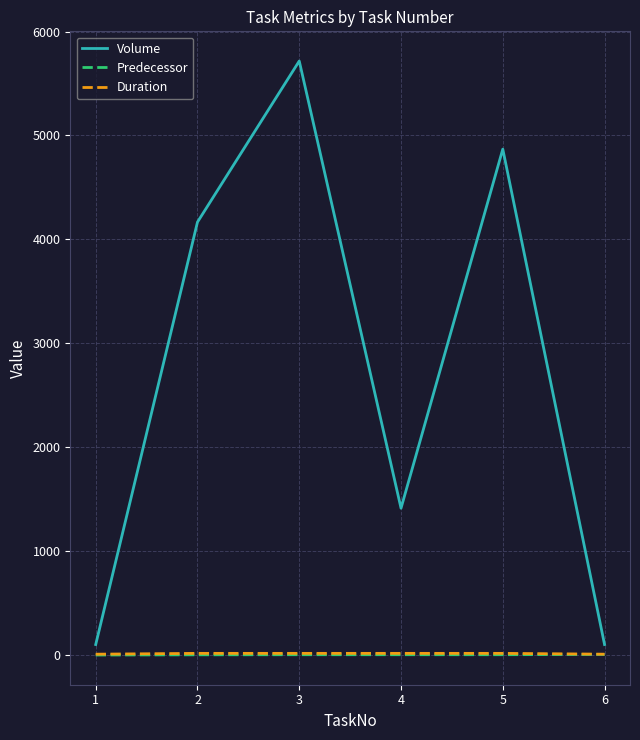

Which series has the largest total across all categories?

Volume